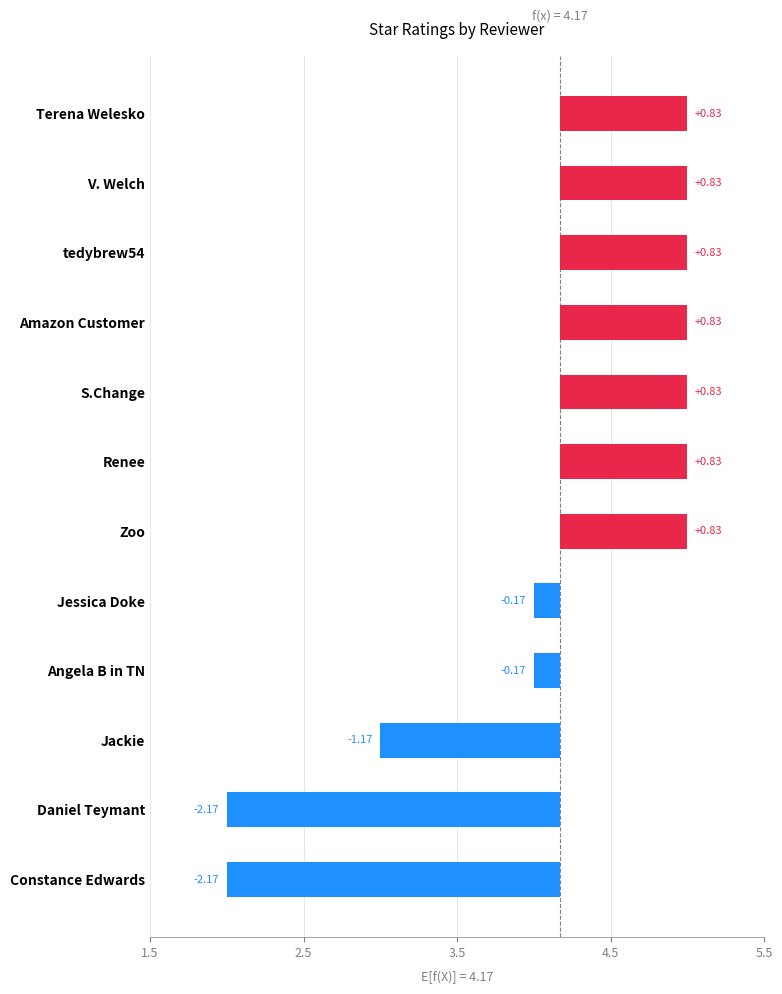

Reading right to left, what are all the values shown in this chart?

2	2	5	4	5	5	5	3	5	4	5	5